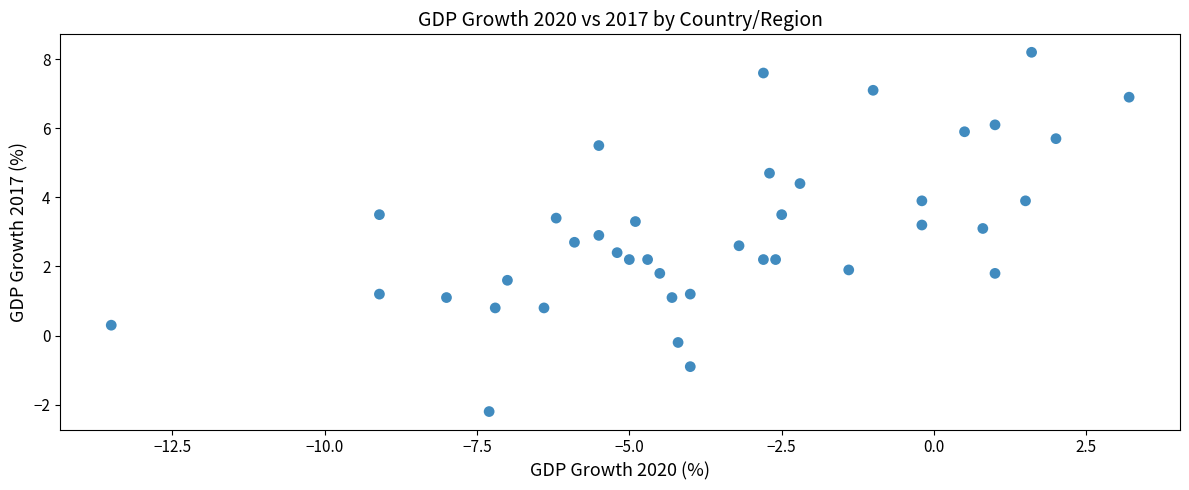

What is the range of Y values (max minus min)?

10.4